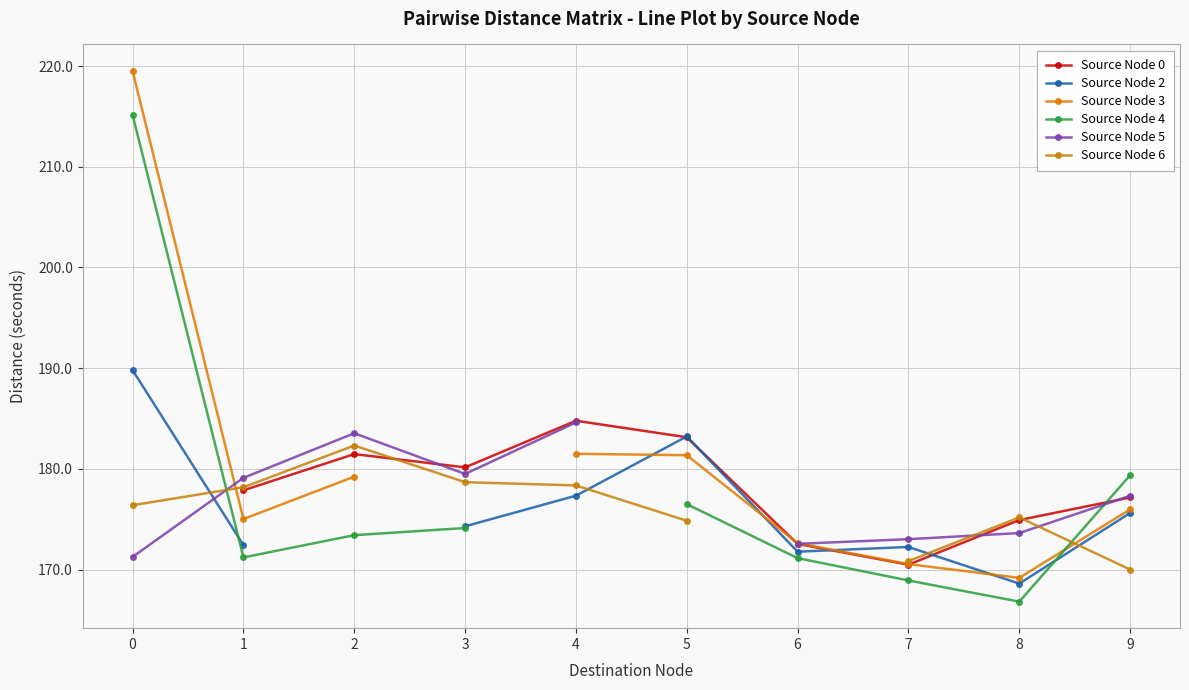

The value of Source Node 5 at 1 is 66.1. True or false?

False